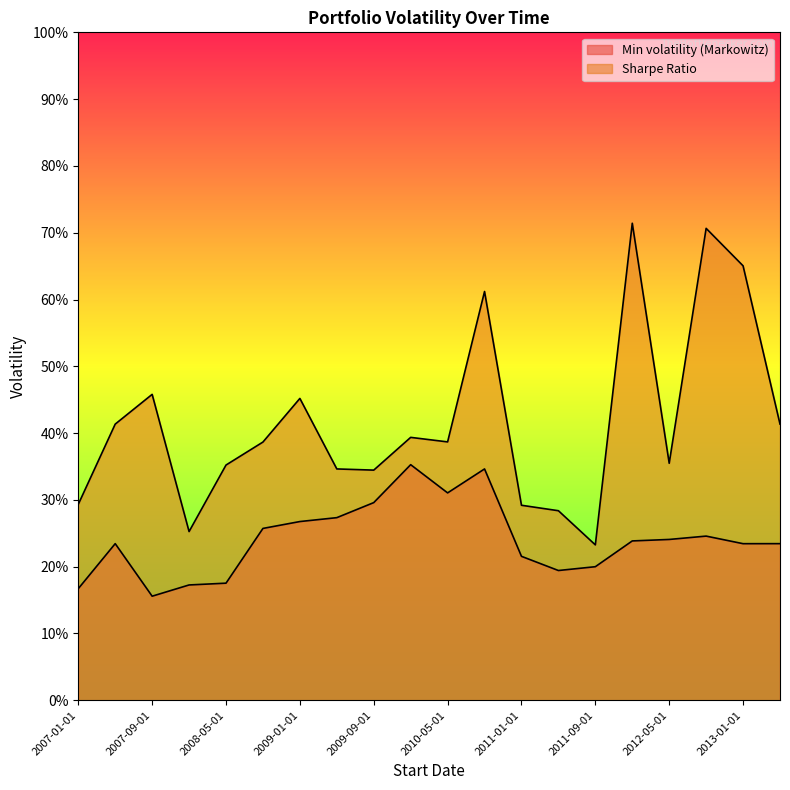

Rank the series by their average value, from highest to lowest.

Sharpe Ratio, Min volatility (Markowitz)